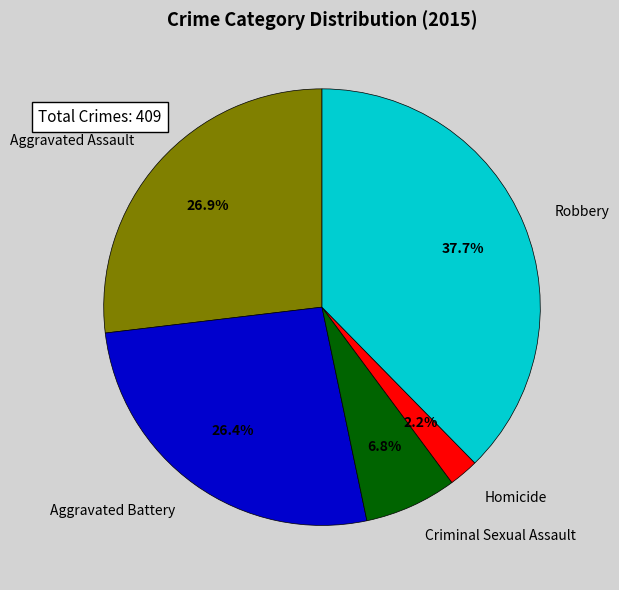

Between Criminal Sexual Assault and Aggravated Battery, which is larger?

Aggravated Battery